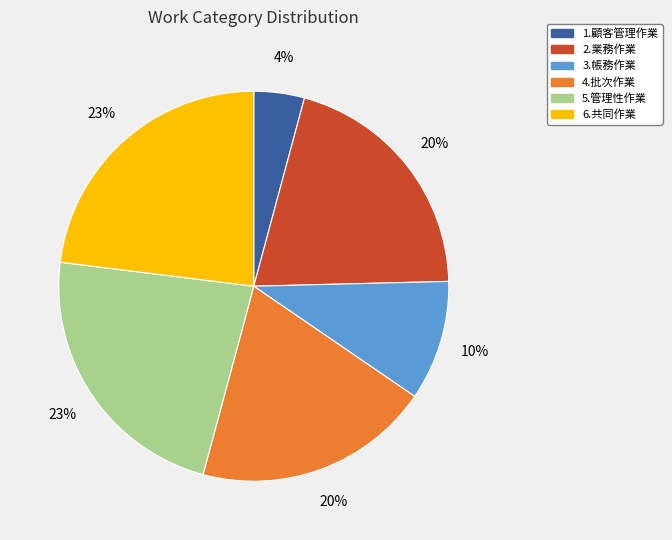

What percentage is the 5.管理性作業 slice, to the nearest percent?

23%